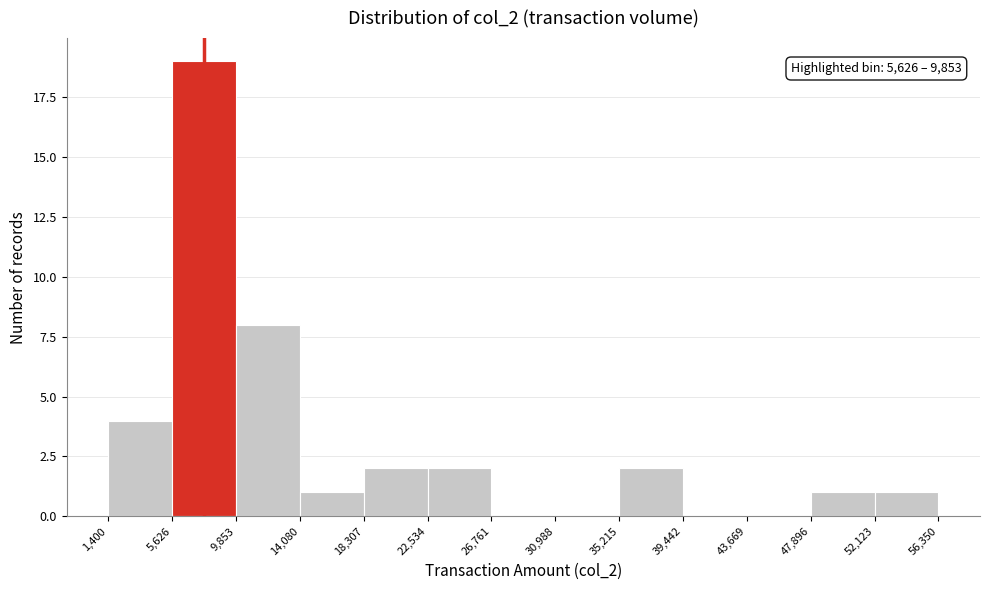

Which range on the x-axis has the tallest bar?

5,626 to 9,853